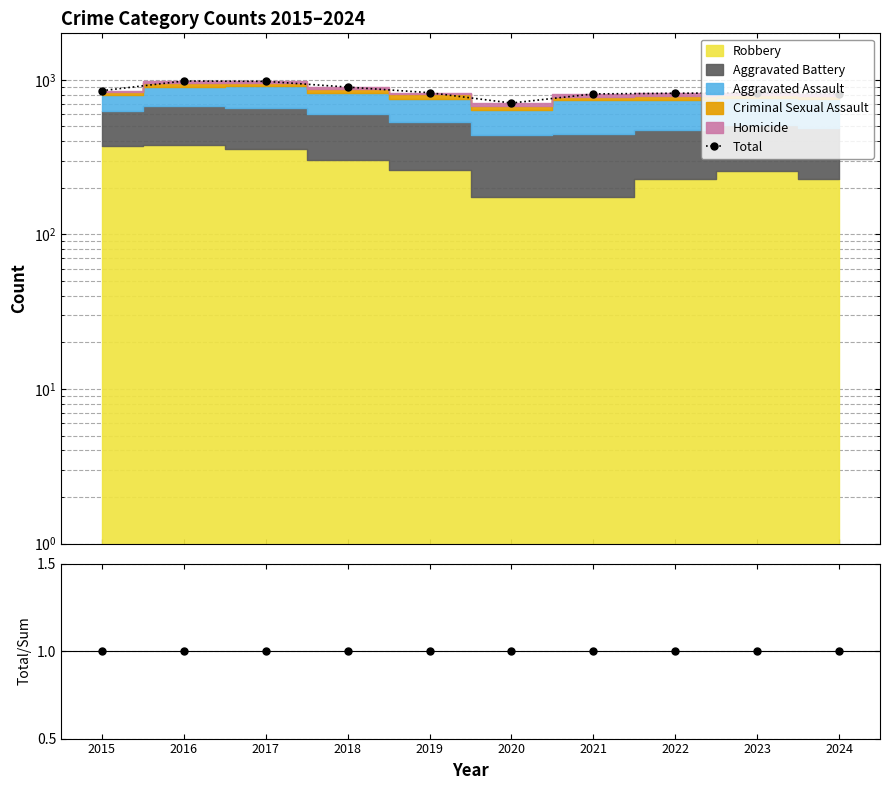

True or false: Total and Total / Stacked cross at least once.

False